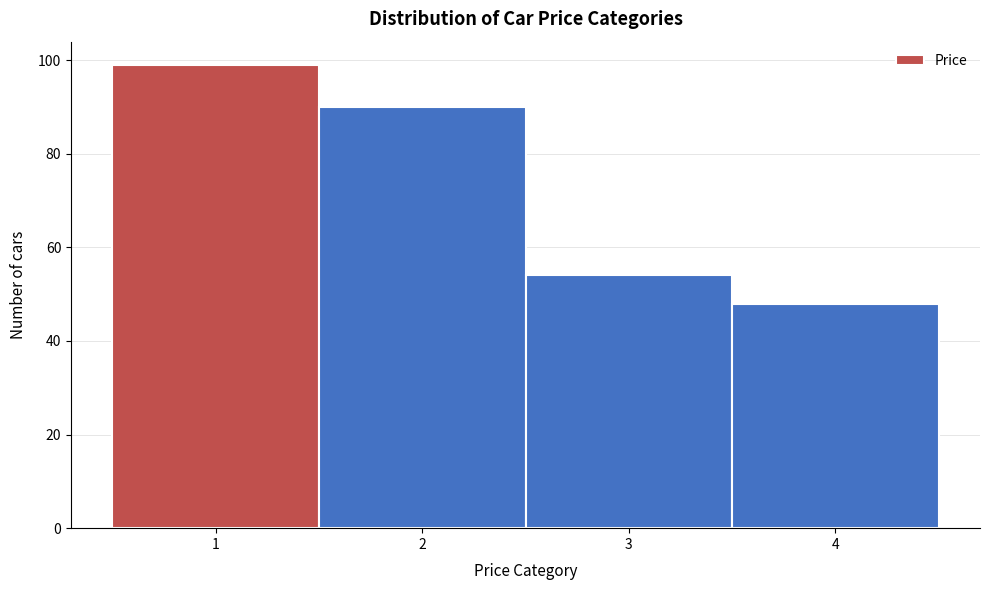

What is the height of the bar covering 1.5 to 2.5 on the x-axis? The values are not printed on the chart, so give them approximately, as read against the axis.

90